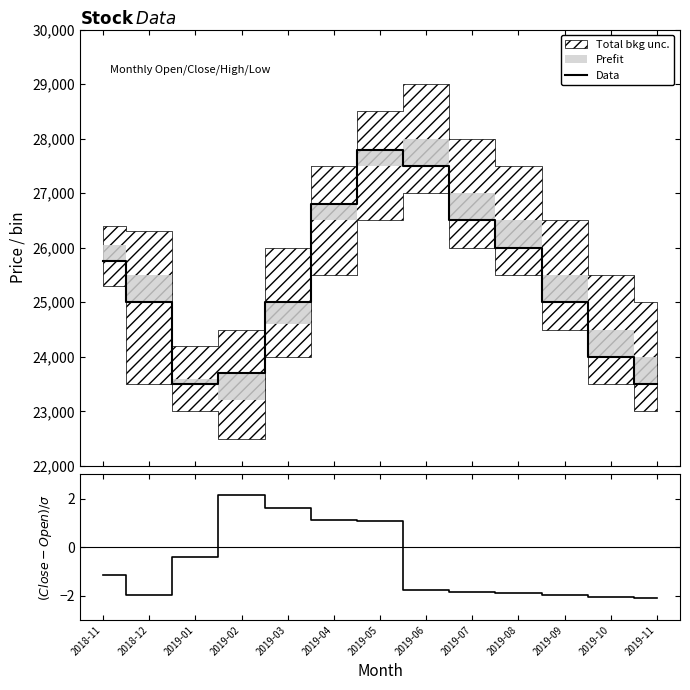

True or false: (Close-Open)/1% and Data intersect in this chart.

False